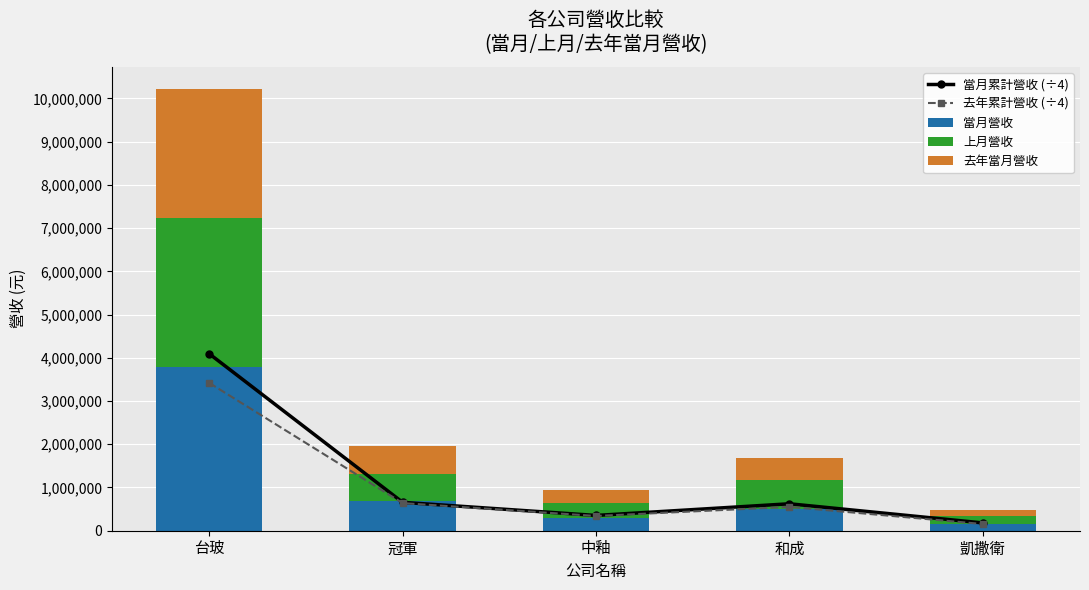

What position from the right is 冠軍?

4